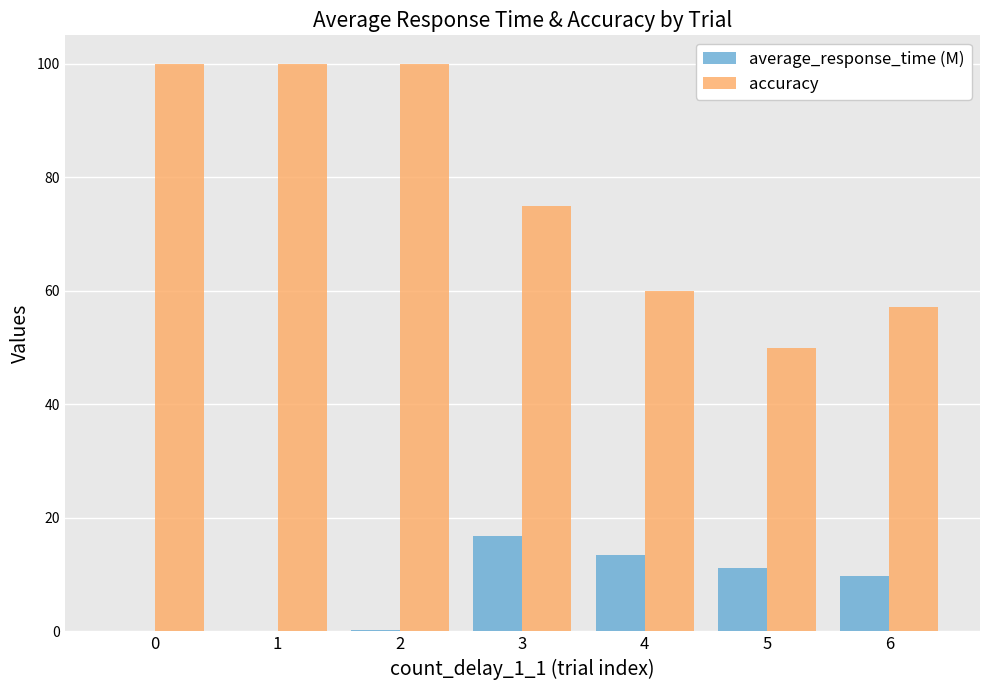

What value does the average_response_time (M) series have at 5?

11.3